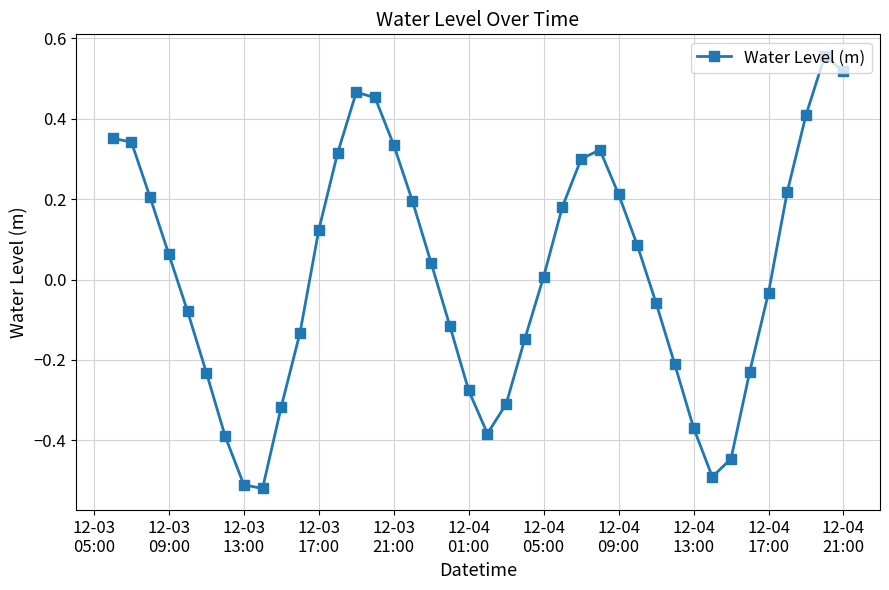

What is the difference between the maximum and minimum values?

1.1